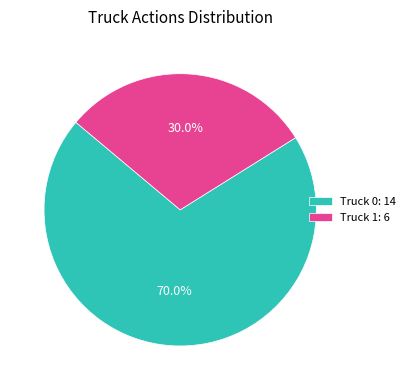

How many segments does this pie chart have?

2